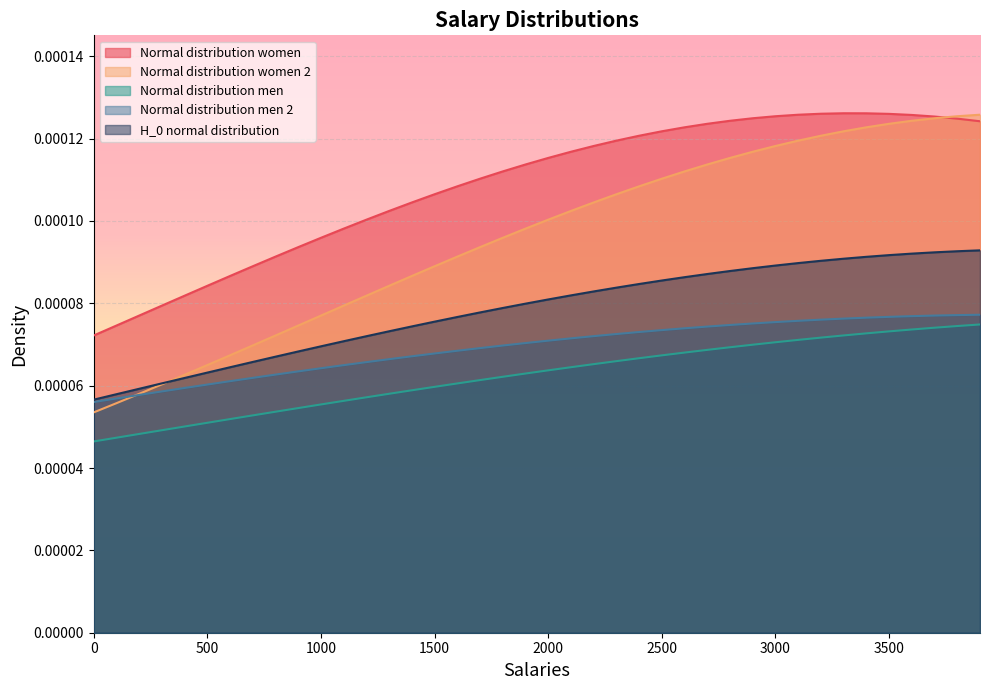

Which series has the largest total across all categories?

Normal distribution women